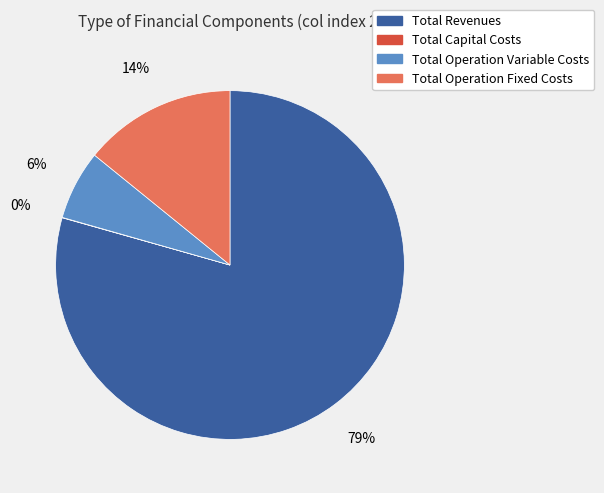

Between Total Operation Fixed Costs and Total Operation Variable Costs, which is larger?

Total Operation Fixed Costs